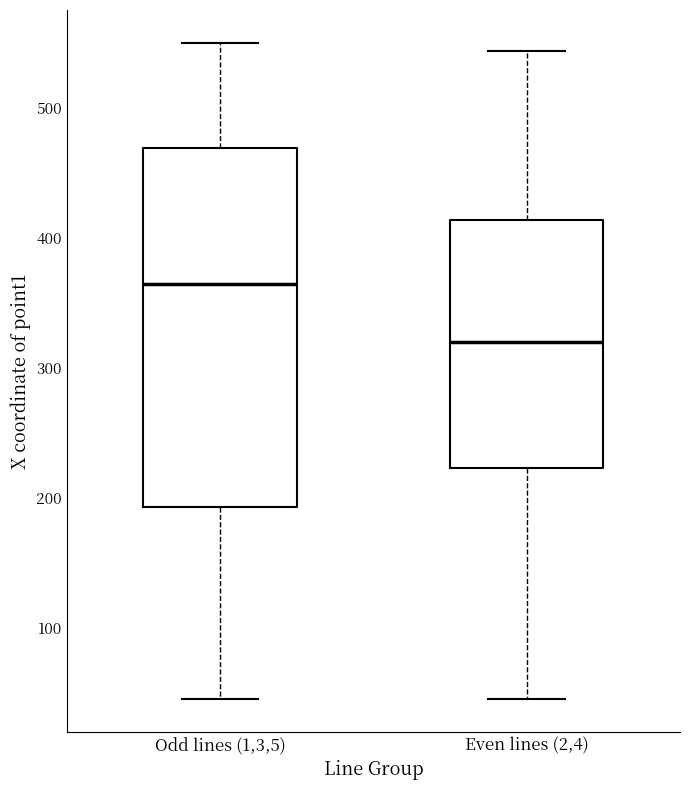

Which box's median line is the highest?

Odd lines (1,3,5)